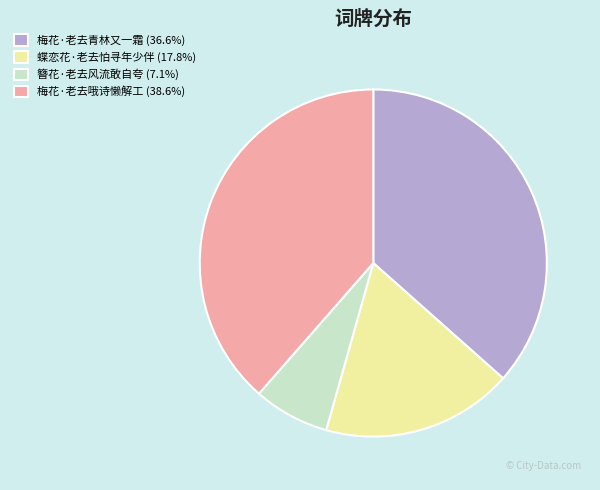

Is the sum of 梅花·老去哦诗懒解工 and 簪花·老去风流敢自夸 greater than half?

No